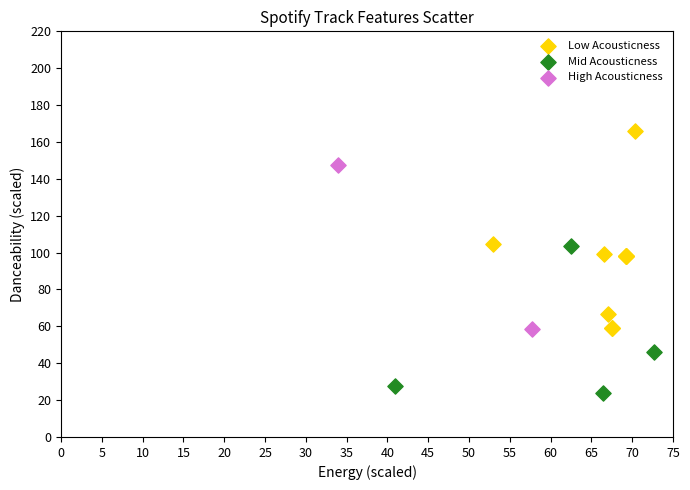

Which series reaches the maximum Y coordinate?

Low Acousticness